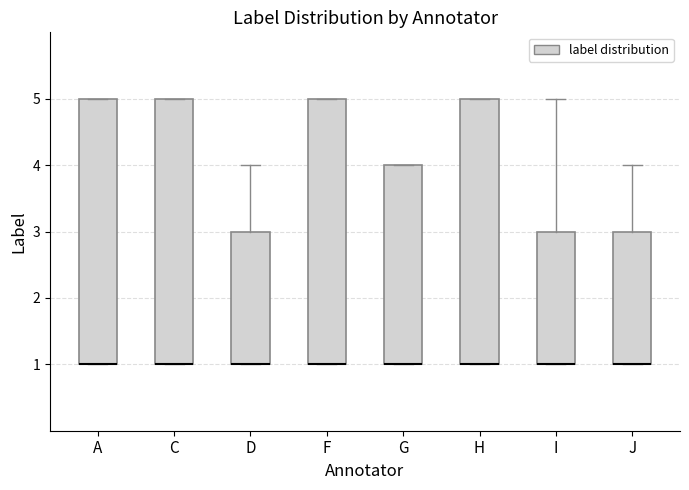

Reading left to right, transcribe this box plot: for each box, give where its median line is, the range the box spans, and where its two whiskers end, as read against the y-axis. The values are not printed on the chart, so give them approximately, as read against the axis.

A: median 1 (drawn on the box's lower edge), box 1 to 5, whiskers 1 to 5
C: median 1 (drawn on the box's lower edge), box 1 to 5, whiskers 1 to 5
D: median 1 (drawn on the box's lower edge), box 1 to 3, whiskers 1 to 4
F: median 1 (drawn on the box's lower edge), box 1 to 5, whiskers 1 to 5
G: median 1 (drawn on the box's lower edge), box 1 to 4, whiskers 1 to 4
H: median 1 (drawn on the box's lower edge), box 1 to 5, whiskers 1 to 5
I: median 1 (drawn on the box's lower edge), box 1 to 3, whiskers 1 to 5
J: median 1 (drawn on the box's lower edge), box 1 to 3, whiskers 1 to 4